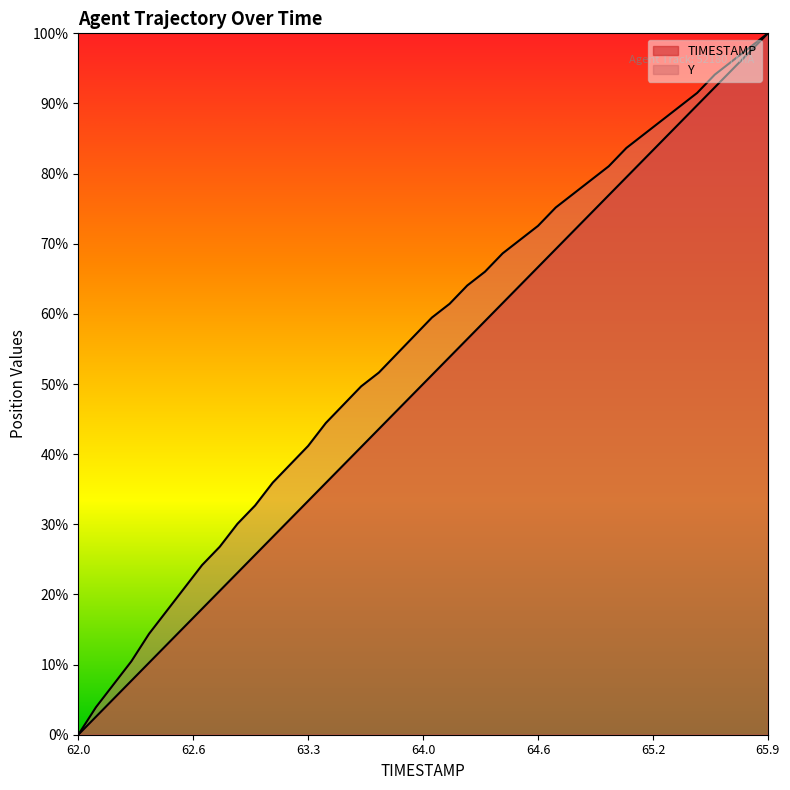

Which series has the largest total across all categories?

Y